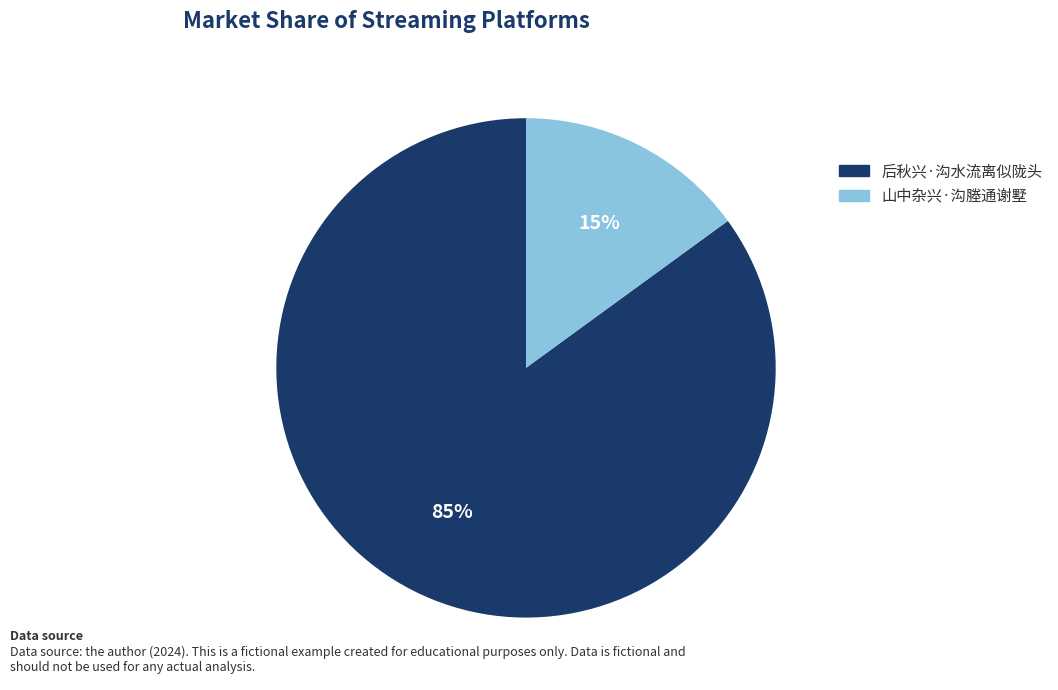

To the nearest percent, what percentage of the pie is 后秋兴·沟水流离似陇头?

85%